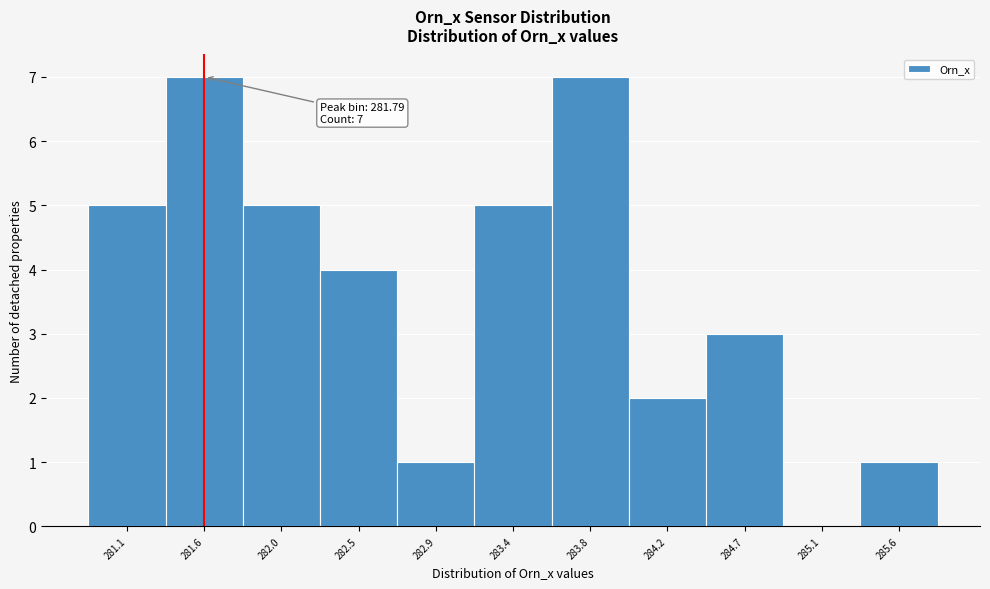

Reading left to right, what are all the values shown in this chart?

281.1=5	281.6=7	282.0=5	282.5=4	282.9=1	283.4=5	283.8=7	284.2=2	284.7=3	285.1=0	285.6=1